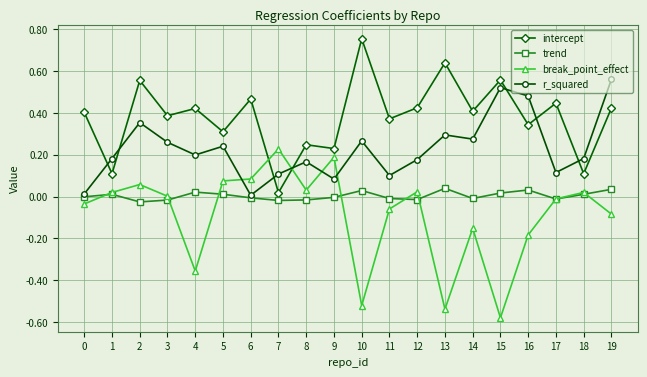

The value of intercept at 16 is 0.2. True or false?

False